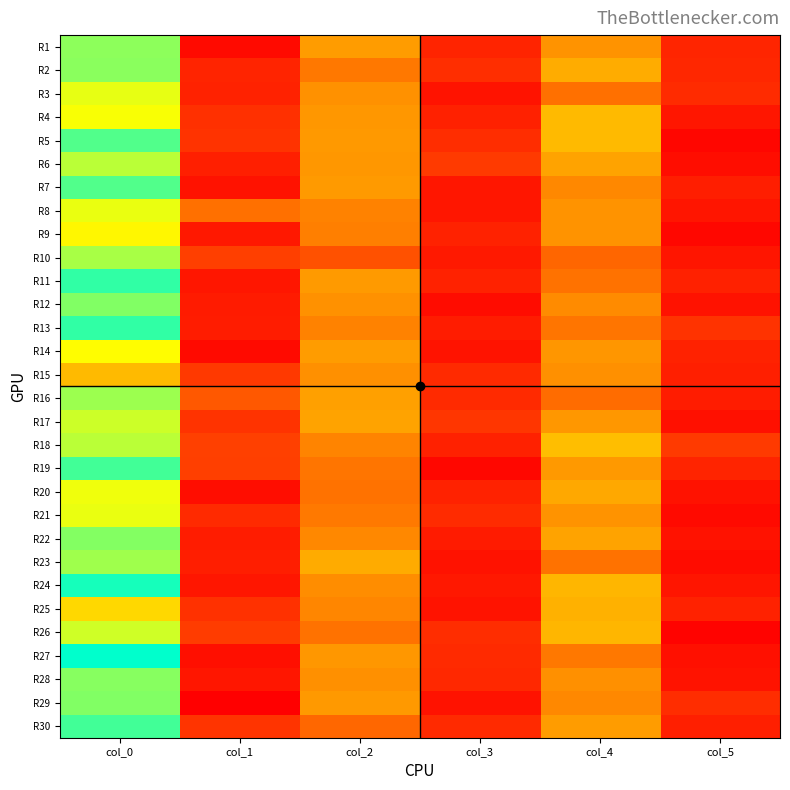

Which label corresponds to the largest value in the chart?

col_0